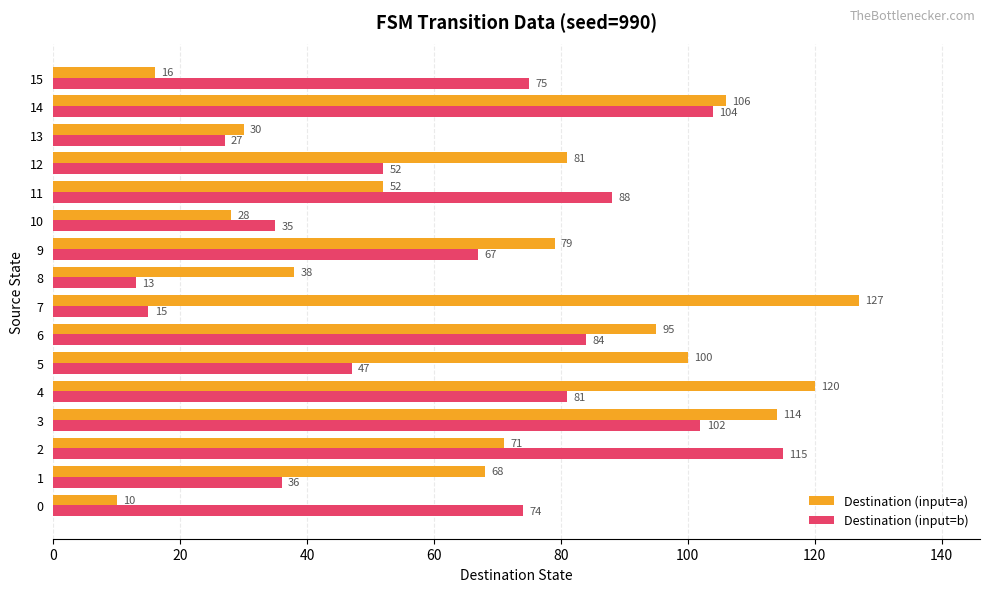

Where is Destination (input=a) nearest to the value 68?

1